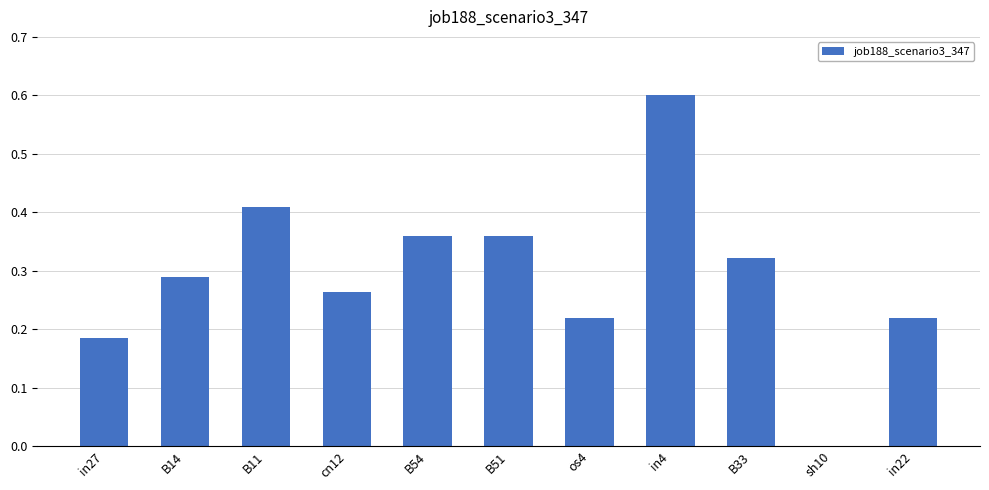

True or false: the data shows 0.6 at B51.

False